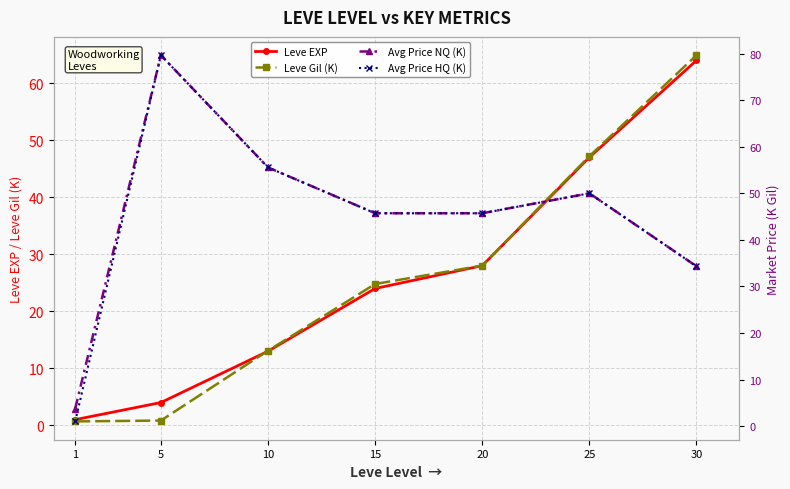

Is the value of Avg Price NQ (K) at 25 greater than the value of Leve EXP at 10?

Yes